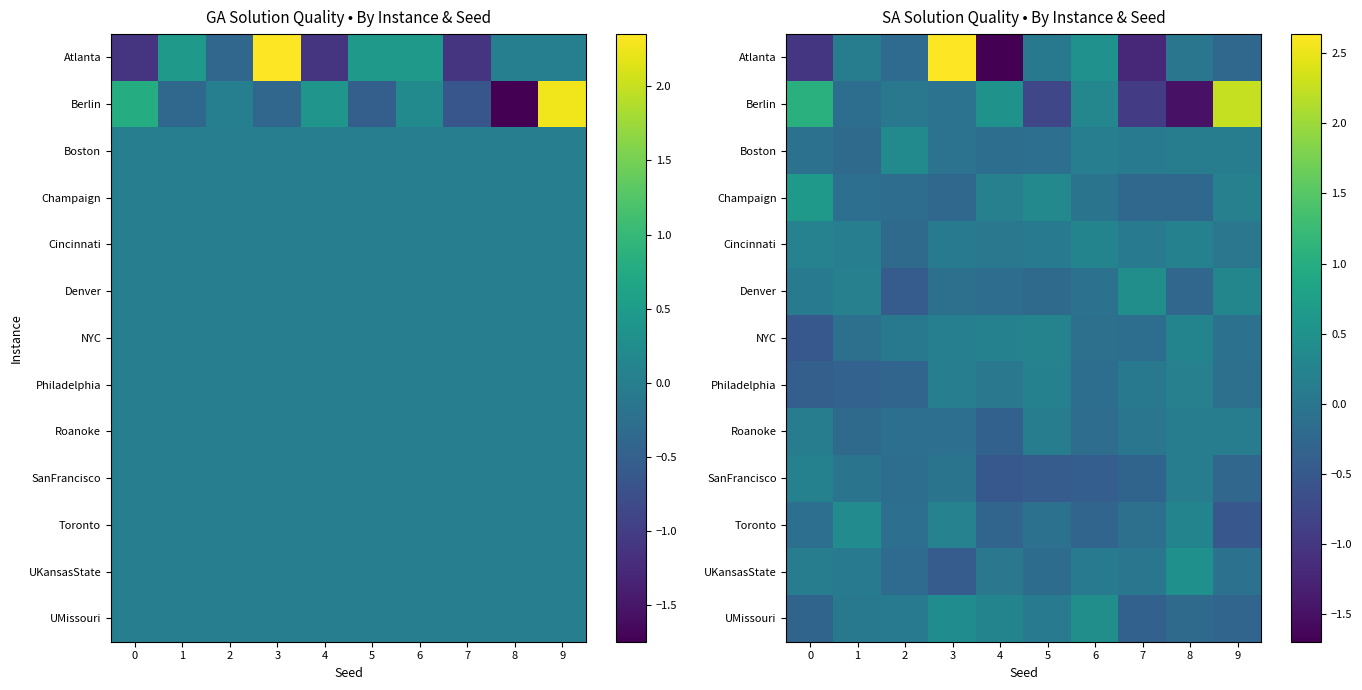

Count the number of data series in this chart.

13